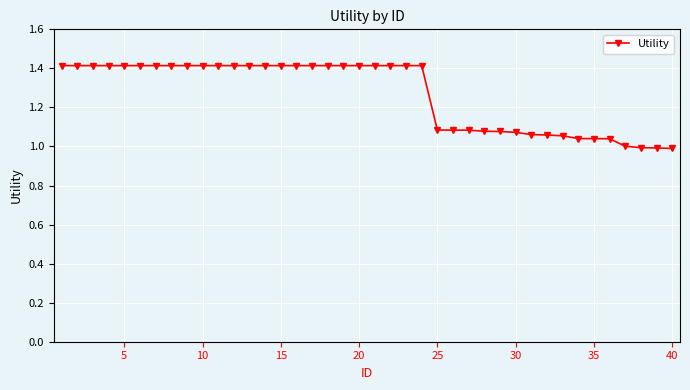

What is the value of the 22nd point from the left?

1.4